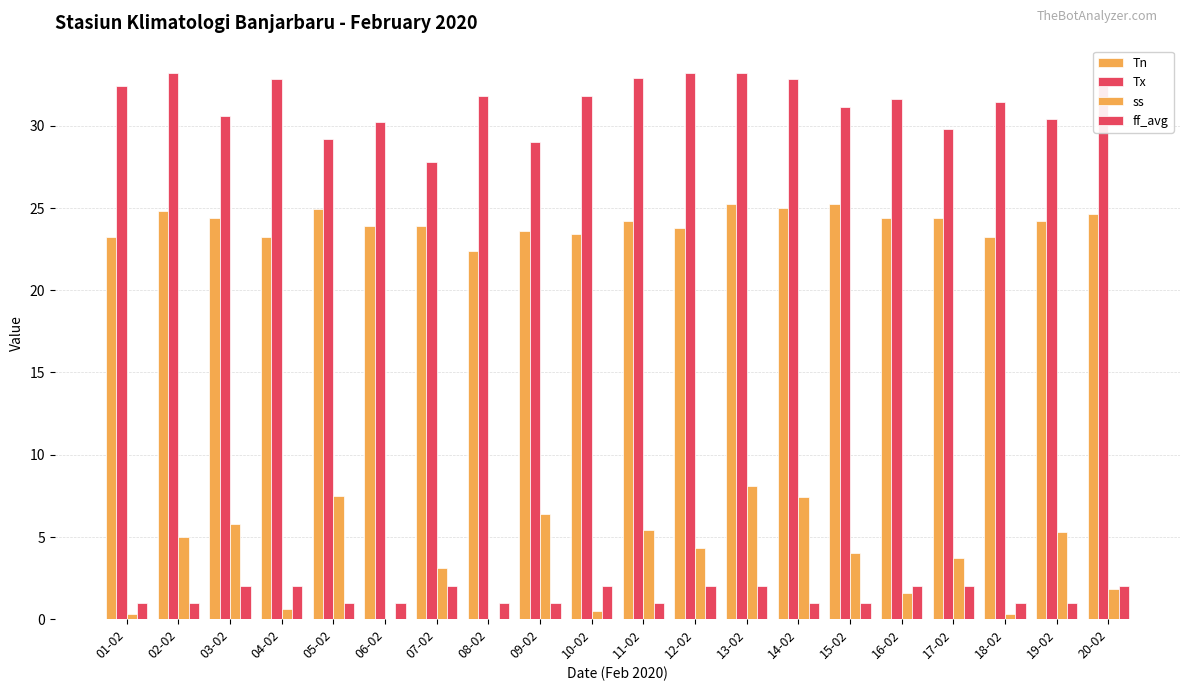

What is the value of the ff_avg bar at the 2nd from the left?

1.0